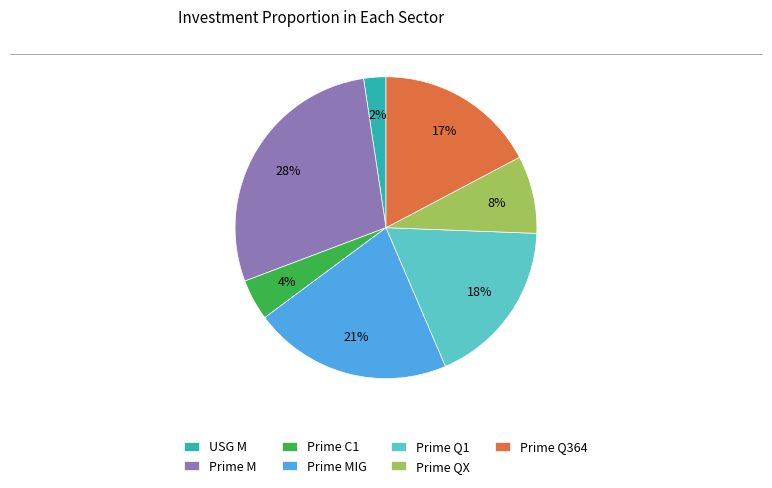

How many segments does this pie chart have?

7